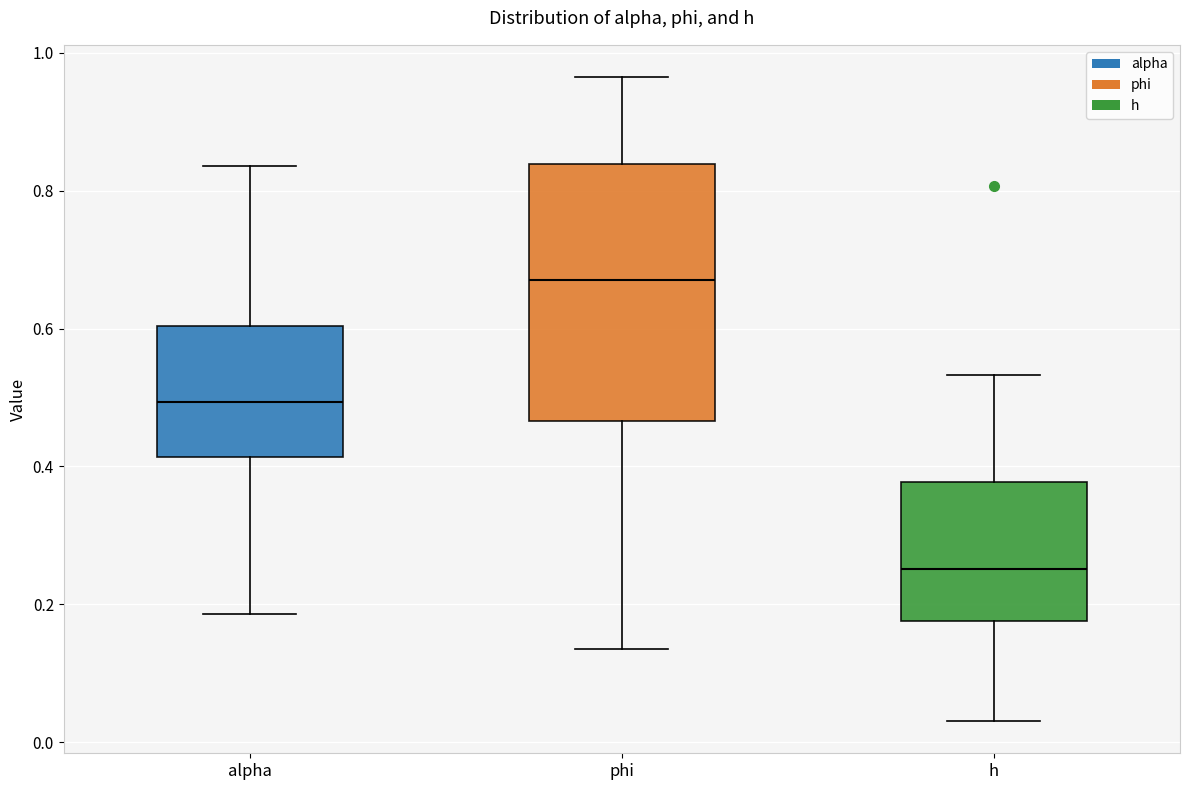

Comparing the boxes themselves (not the whiskers), which one is the tallest?

phi